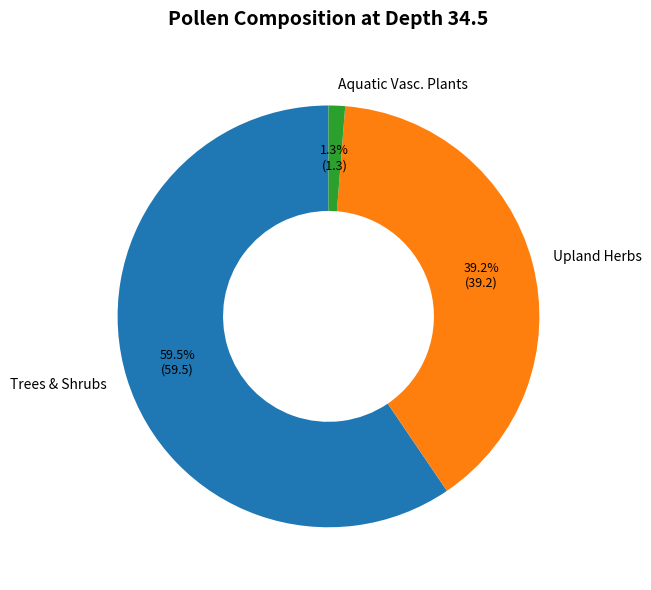

Is there a majority slice in this chart?

Yes